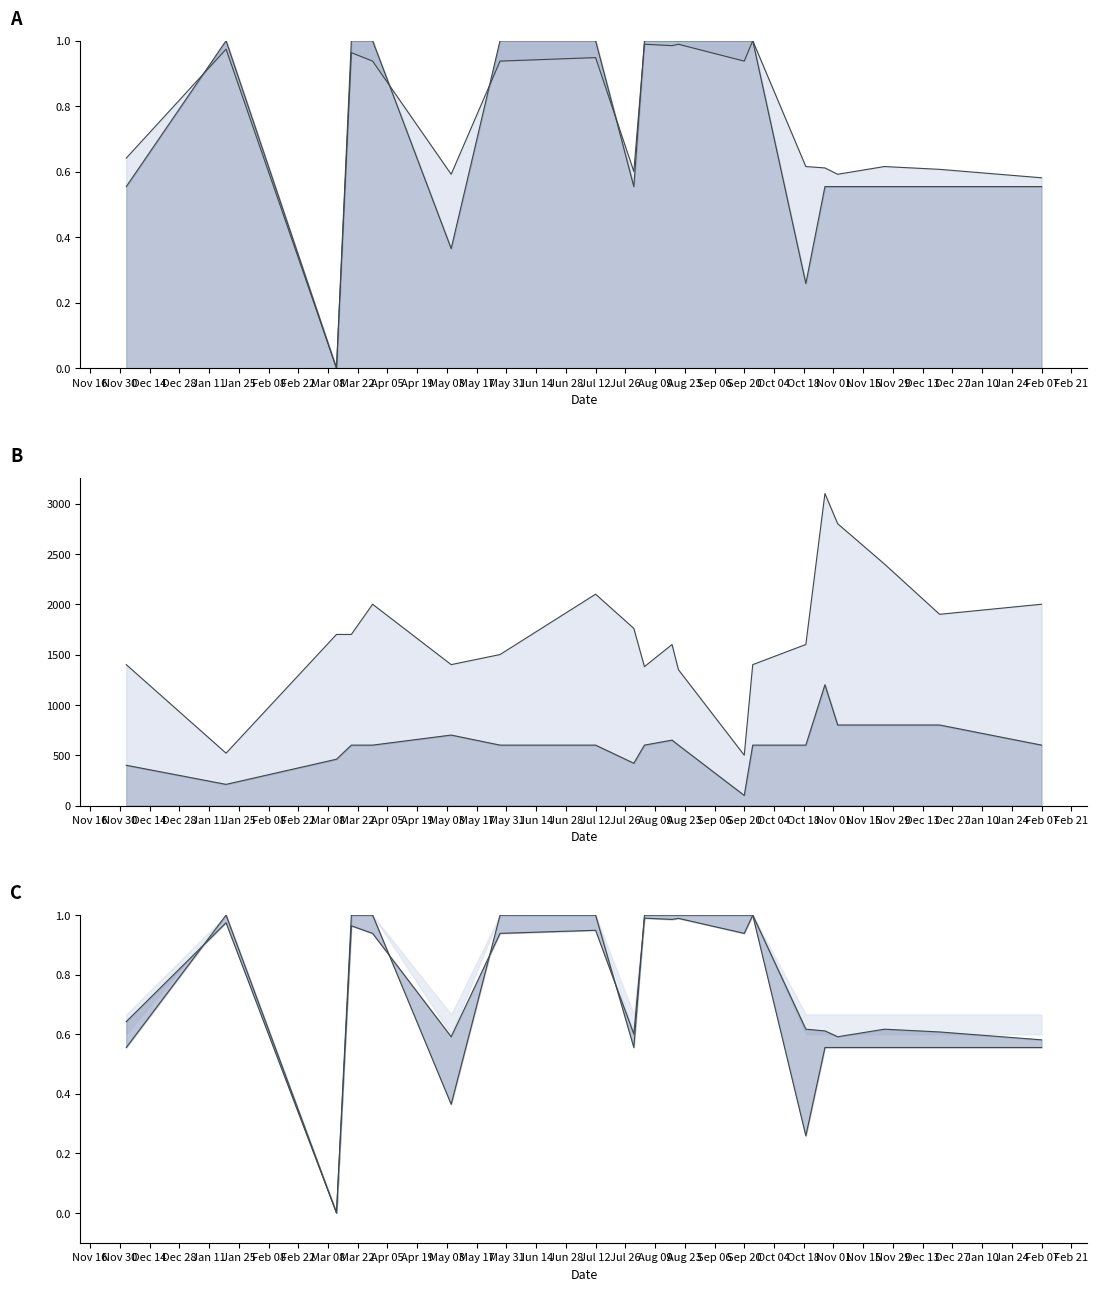

What is the total value across all series at Sep 20?

603.9